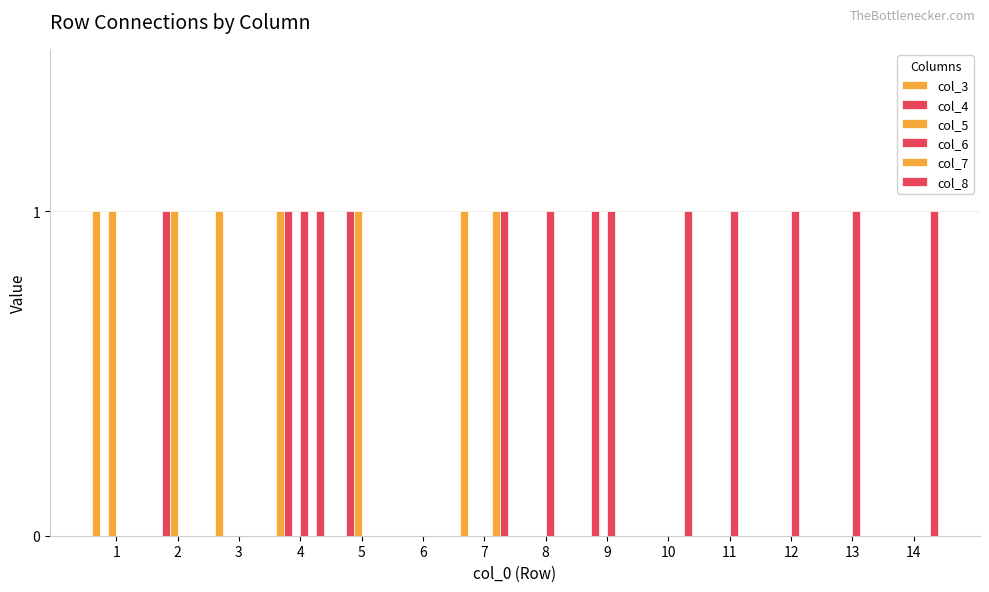

Rank the series by their maximum value, from highest to lowest.

col_3, col_4, col_5, col_6, col_7, col_8